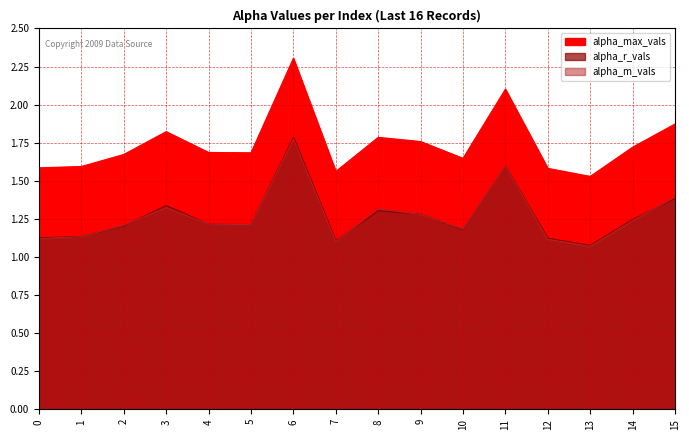

Which label corresponds to the smallest value in the chart?

13